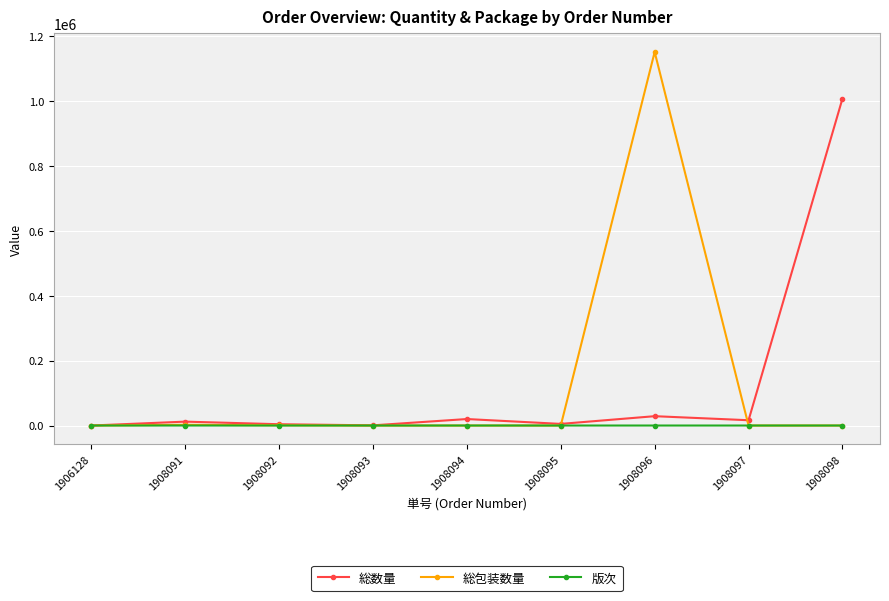

How many lines are shown in the chart?

3